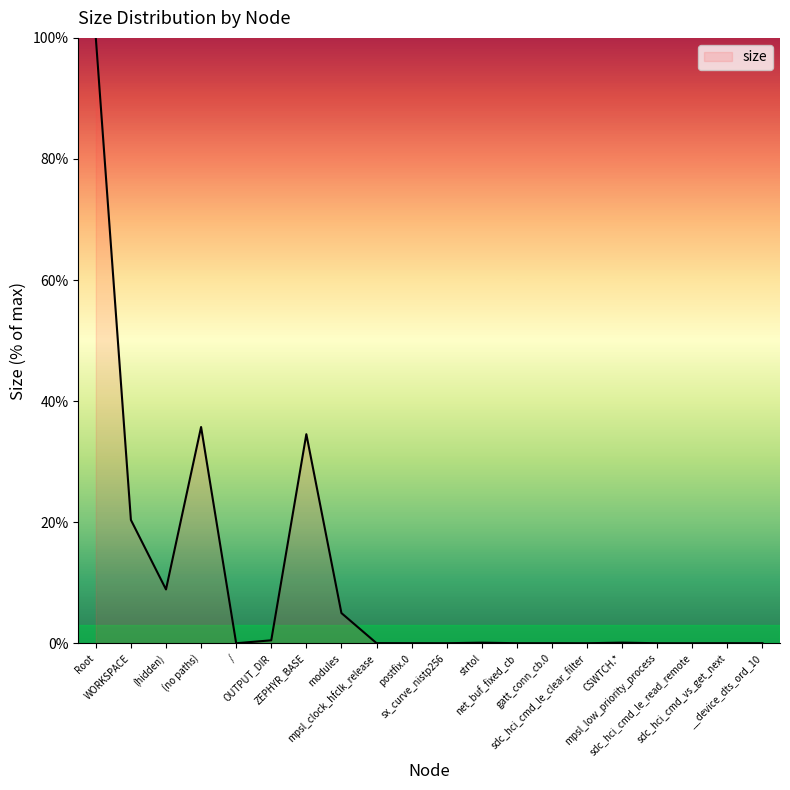

What is the greatest value displayed?

100.0